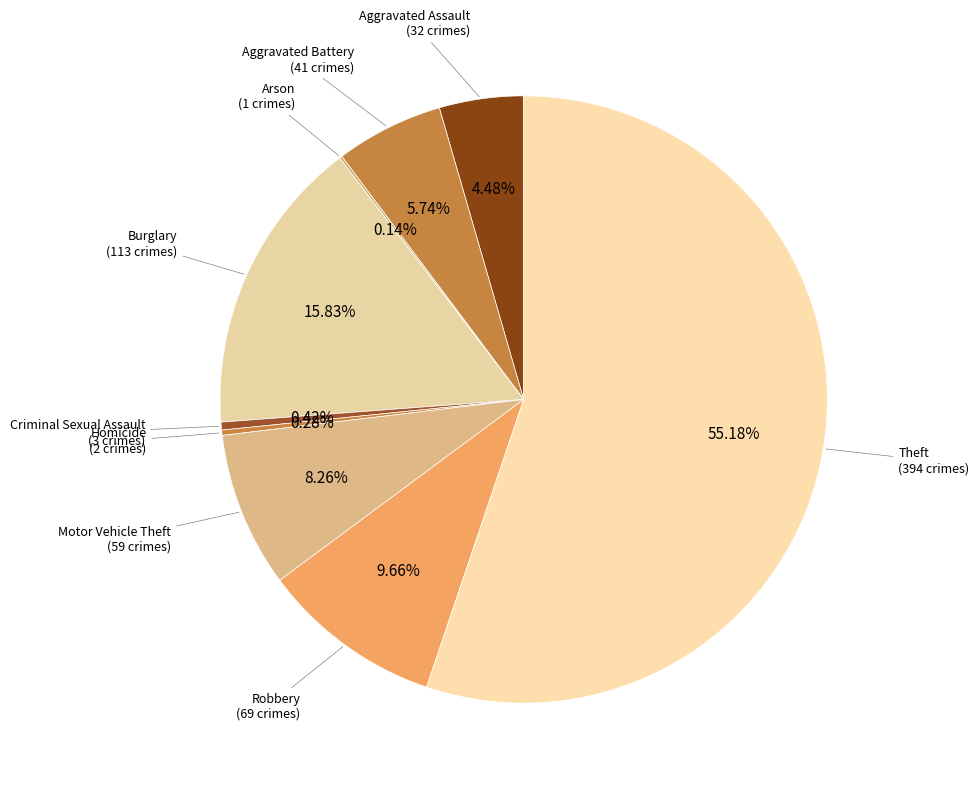

Which category has the biggest portion of the pie?

Theft